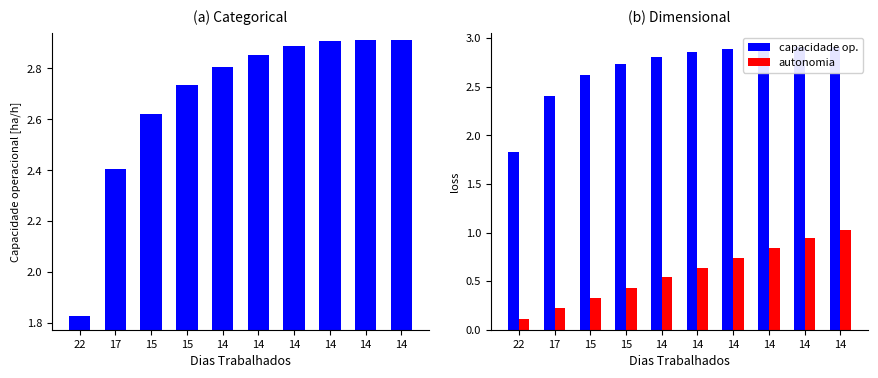

What is the value of the Capacidade operacional [ha/h] bar at the 1st from the left?

1.8